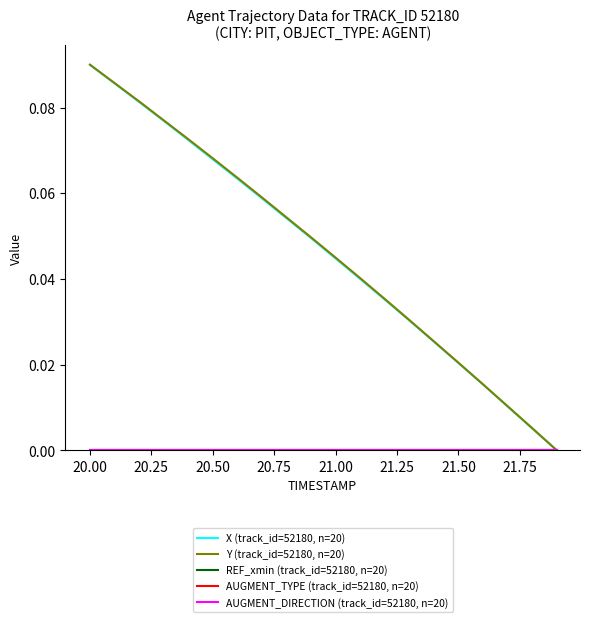

Does the chart have visible grid lines?

No